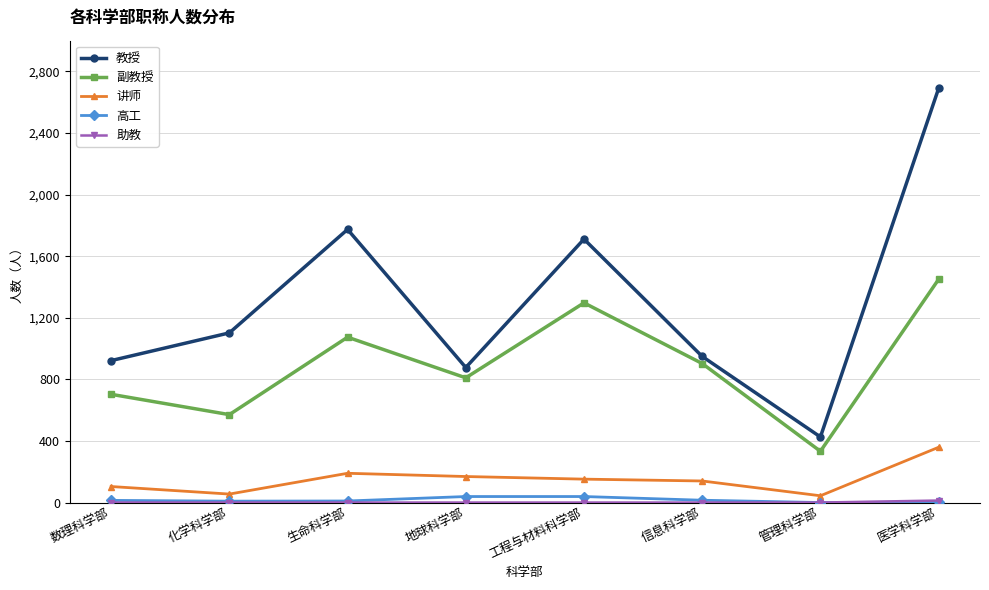

True or false: 副教授 has a value of 1235 at 信息科学部.

False